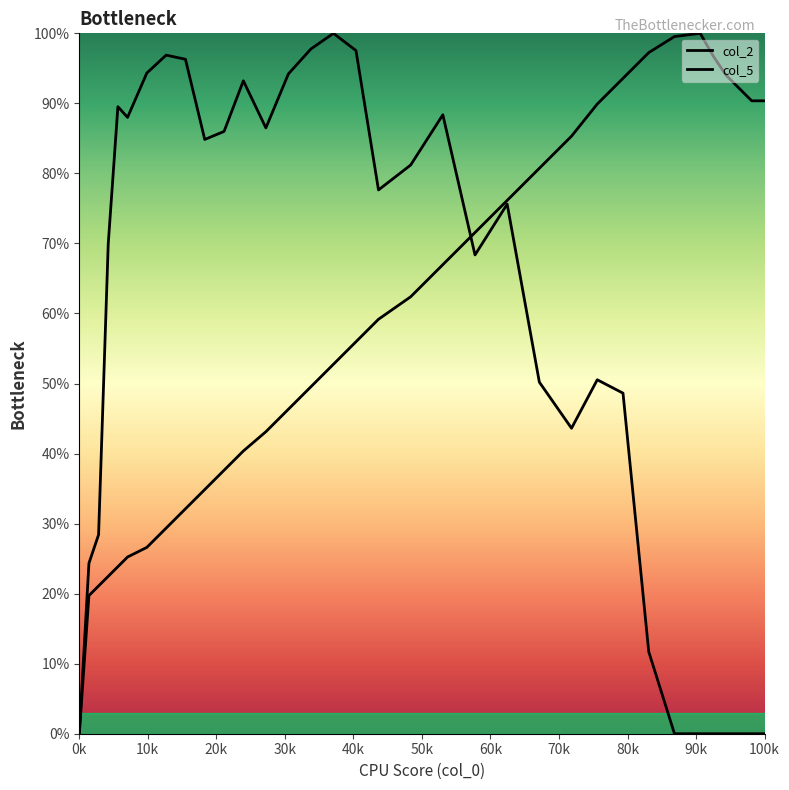

What is the maximum value for col_5?

100.0